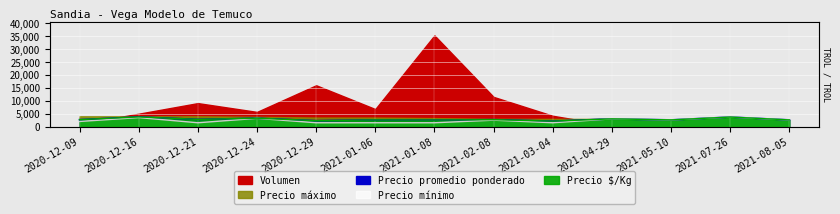

What is the label of the 12th point from the right?

2020-12-16